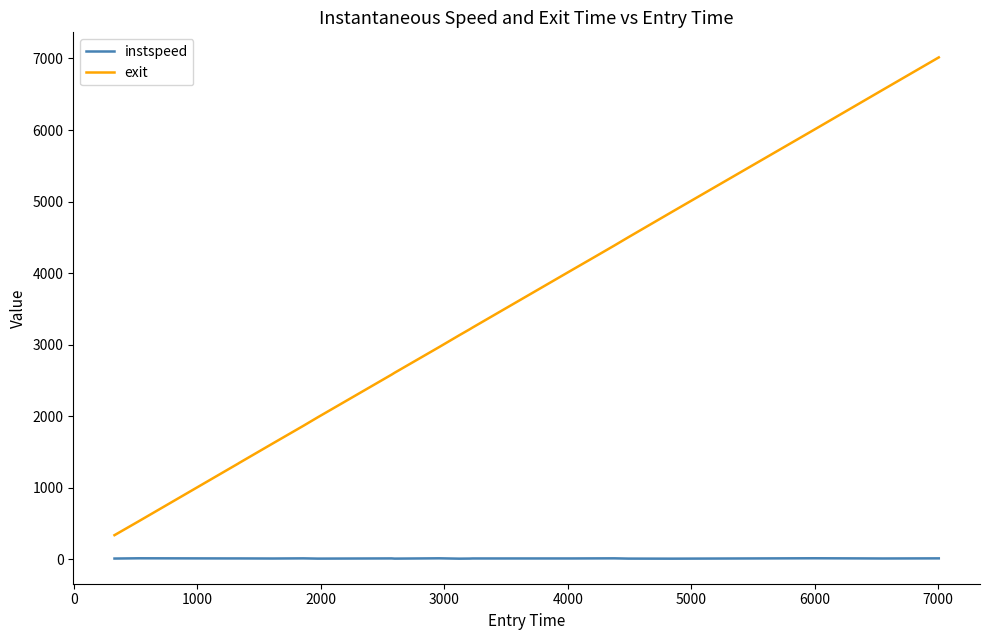

Does the chart have visible grid lines?

No